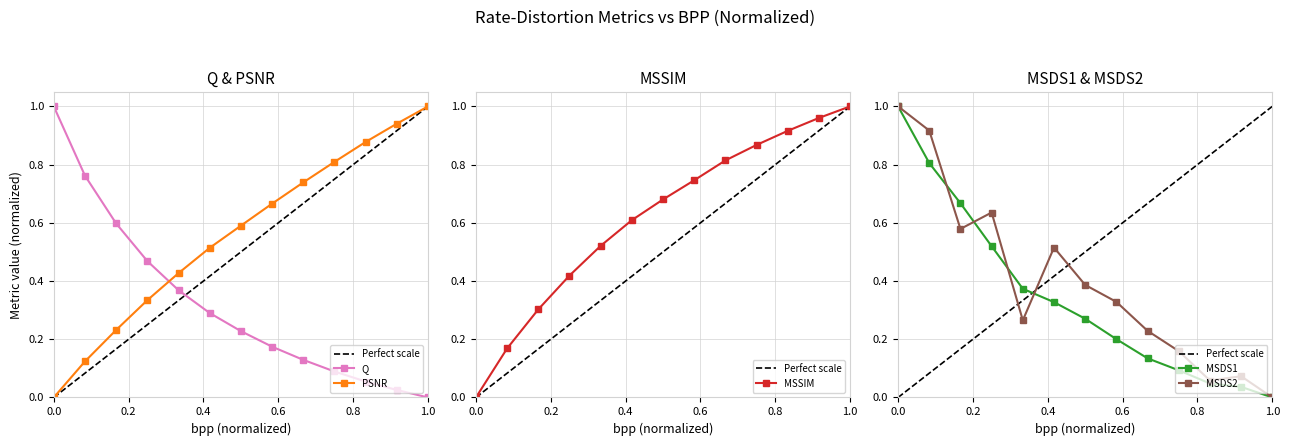

How many times do PSNR and MSDS2 cross each other?

3